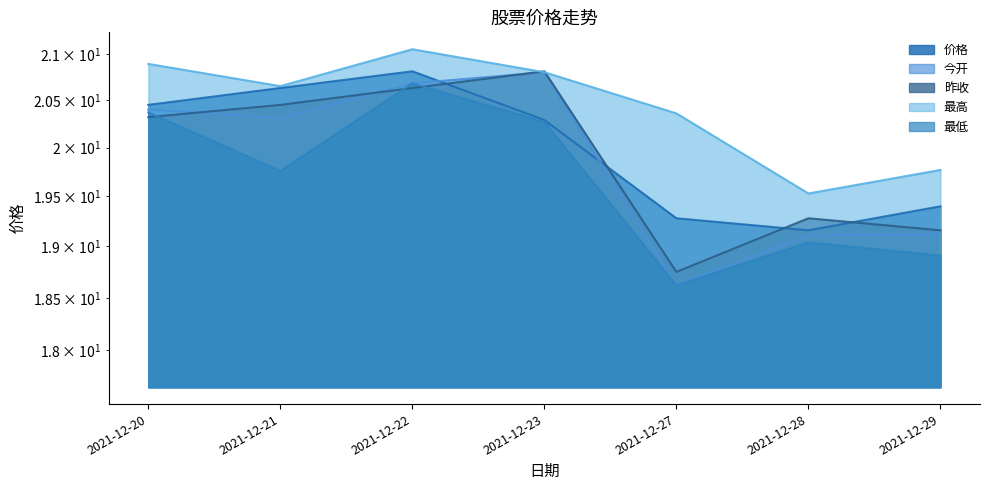

List the labels in order of 最高 value, largest first.

2021-12-22, 2021-12-20, 2021-12-23, 2021-12-21, 2021-12-27, 2021-12-29, 2021-12-28